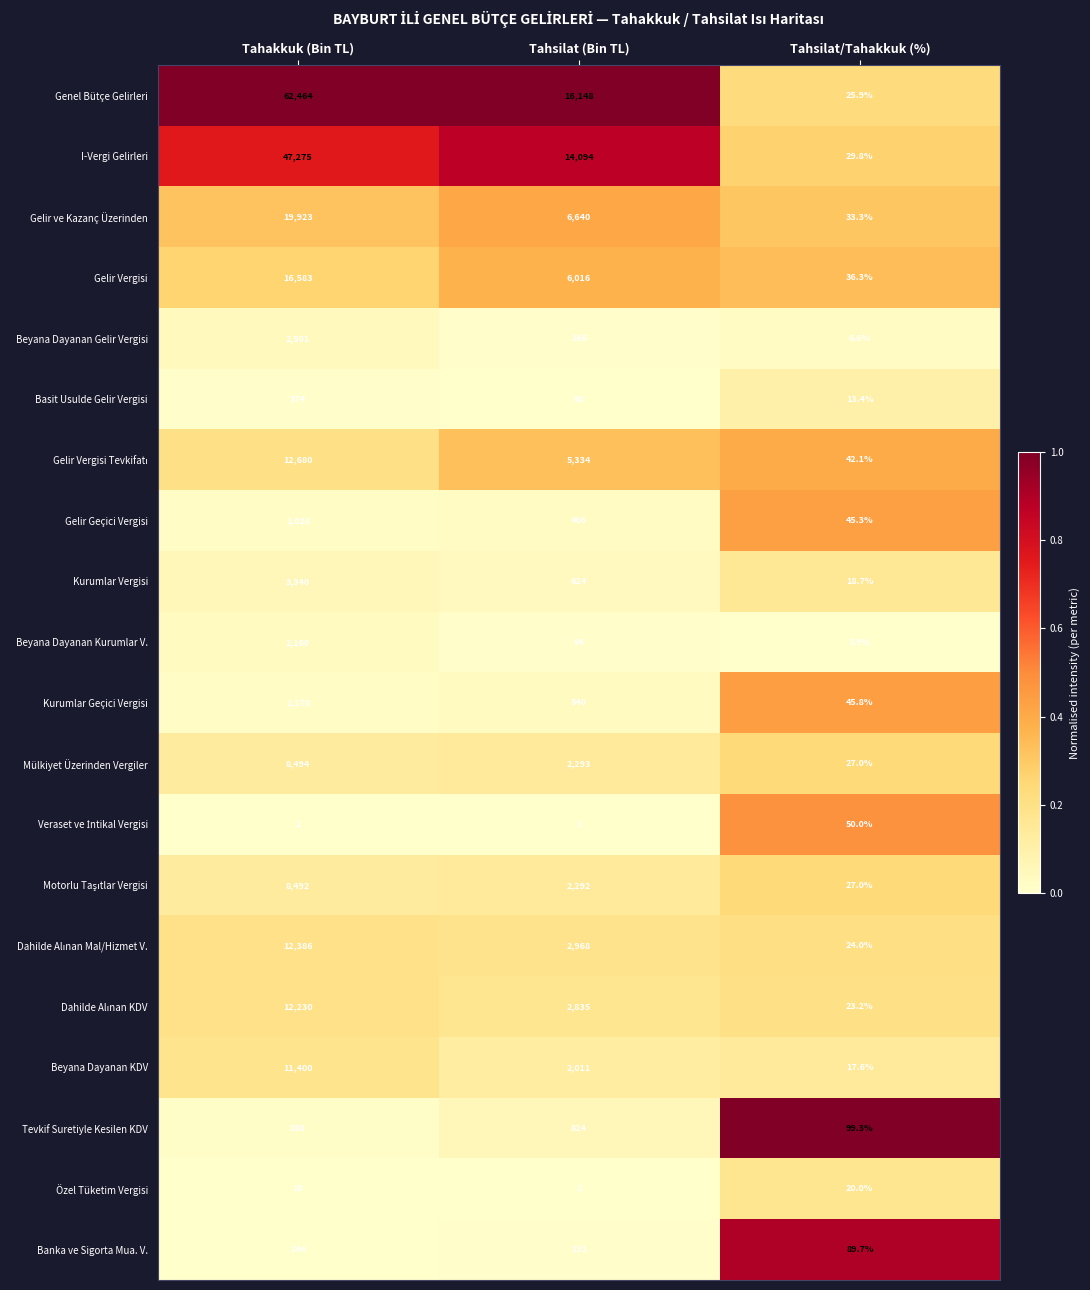

List the labels in order of Gelir ve Kazanç Üzerinden value, smallest first.

Tahsilat/Tahakkuk (%), Tahsilat (Bin TL), Tahakkuk (Bin TL)